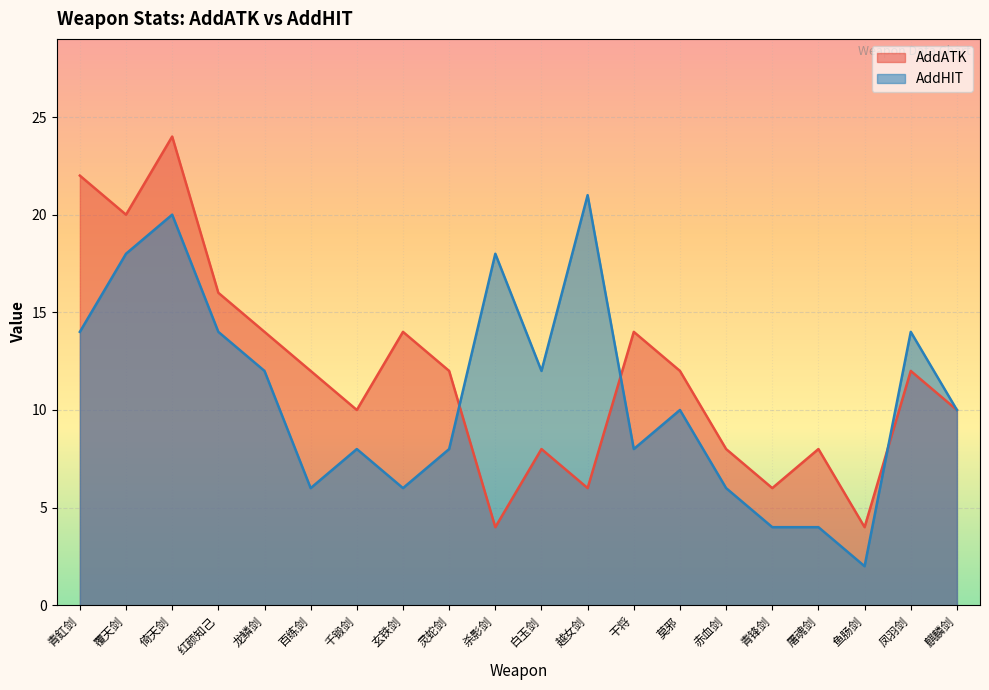

What is the label of the 2nd point from the left?

覆天剑